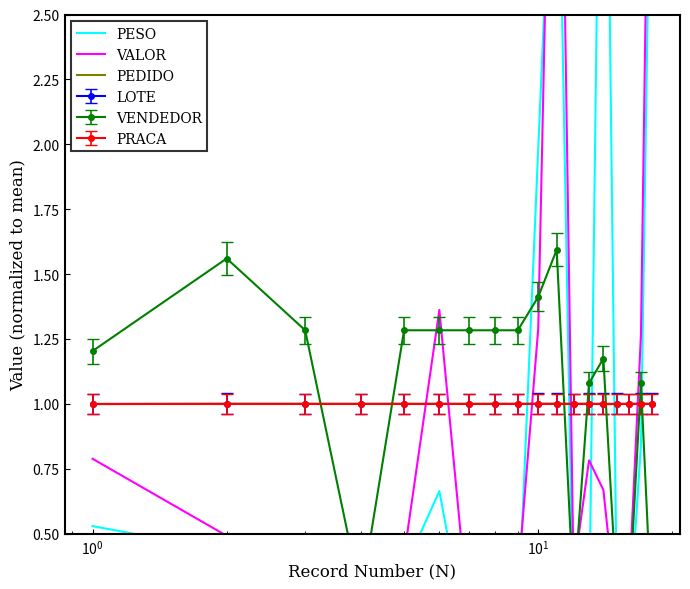

What is the lowest value of the LOTE series?

1.0